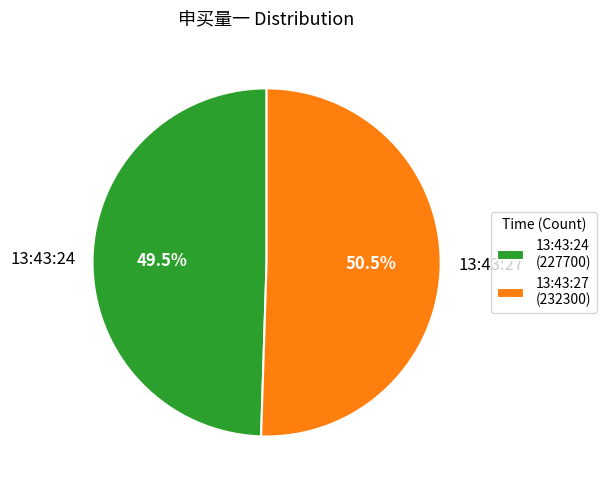

To the nearest percent, what is the difference between the 13:43:27 and 13:43:24 slice percentages?

1%